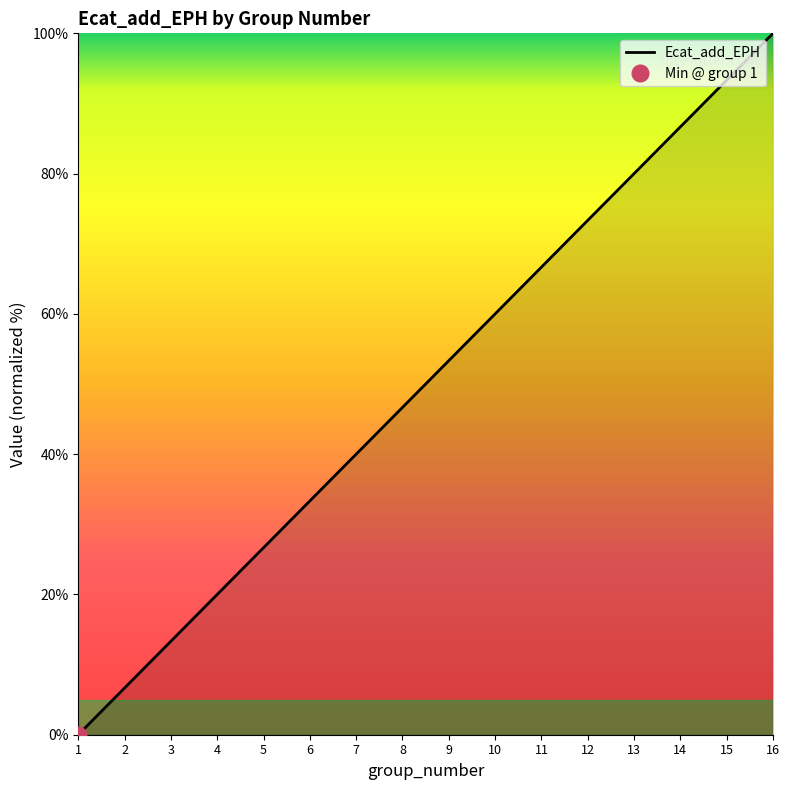

Between 12 and 16, which is larger?

16